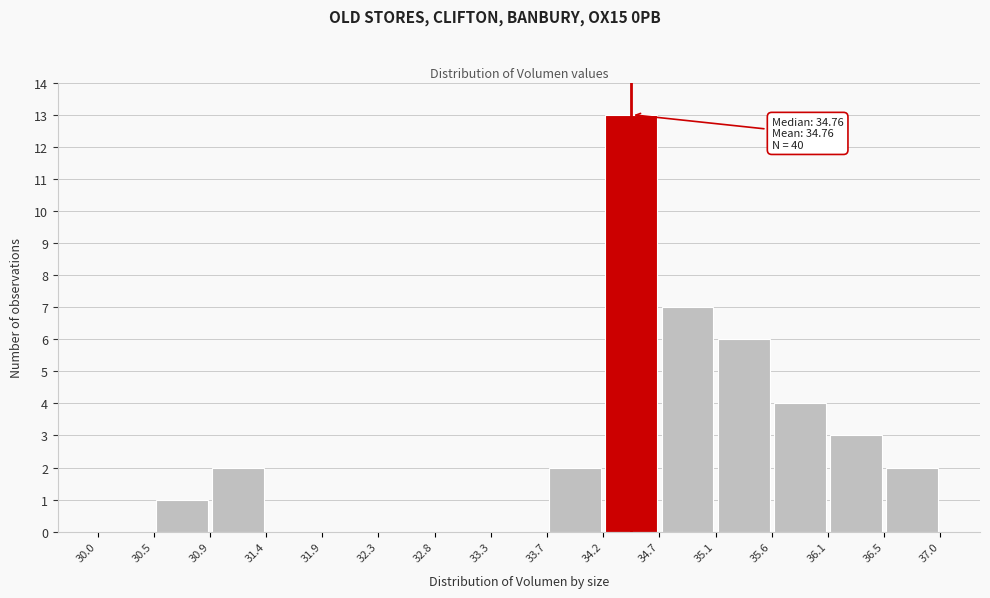

Over which range of the x-axis is the bar tallest?

34.2 to 34.7